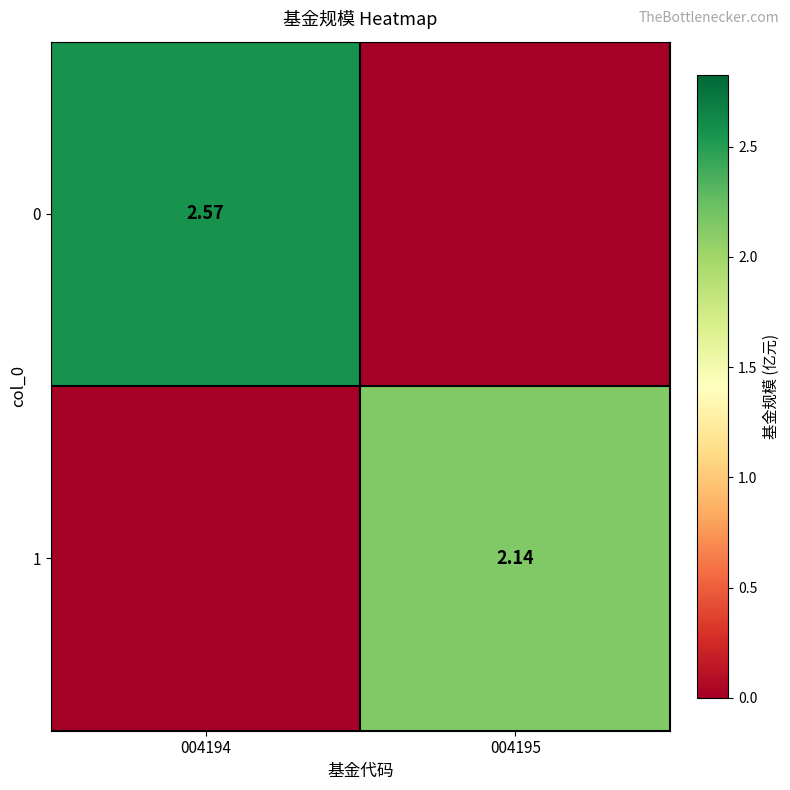

True or false: 0 has a value of 2.6 at 004194.

True